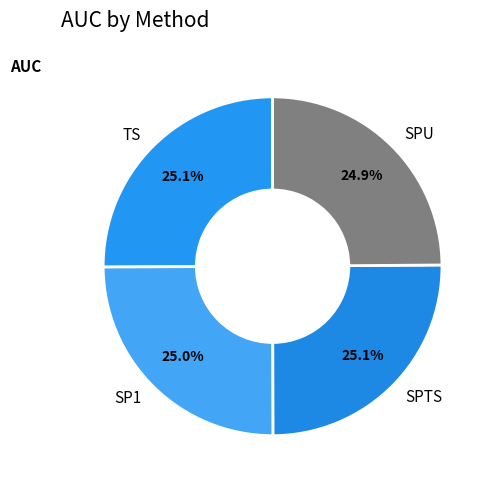

The SP1 slice represents 25% of the pie. True or false?

True